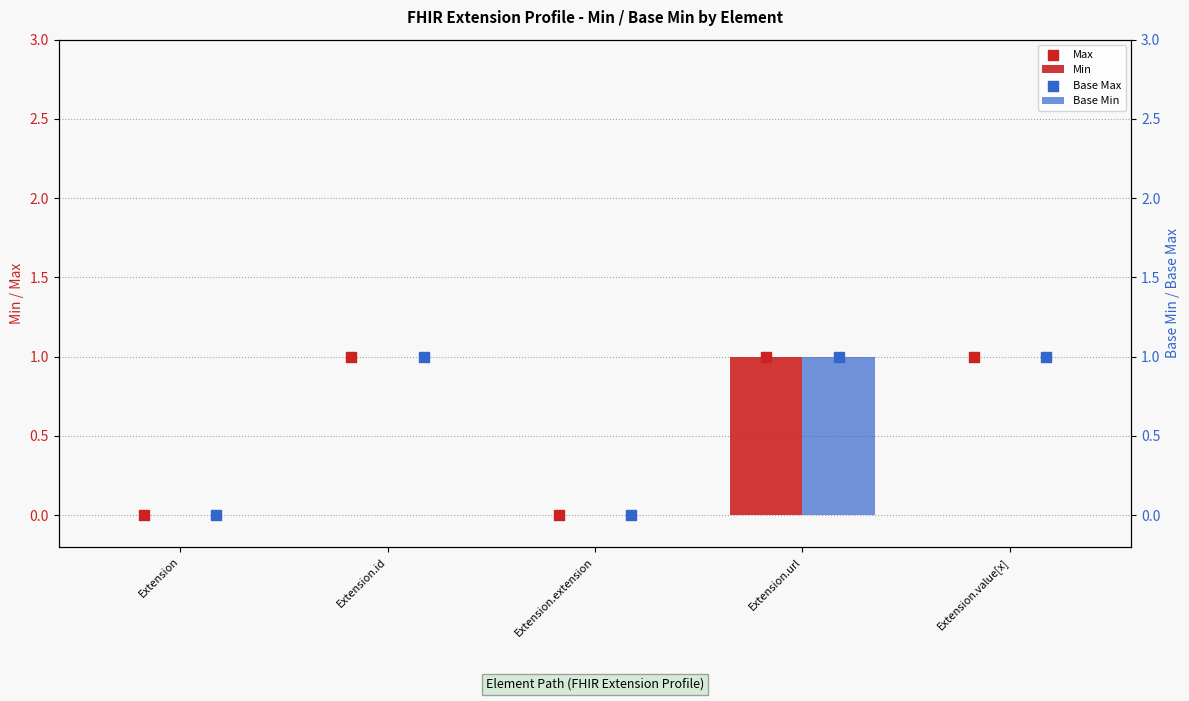

At how many categories does at least one series exceed 0?

3